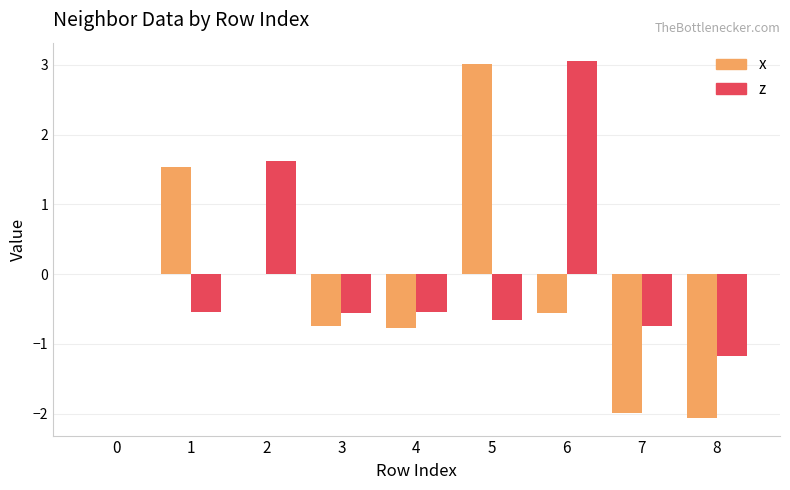

What is the maximum value for z?

3.1